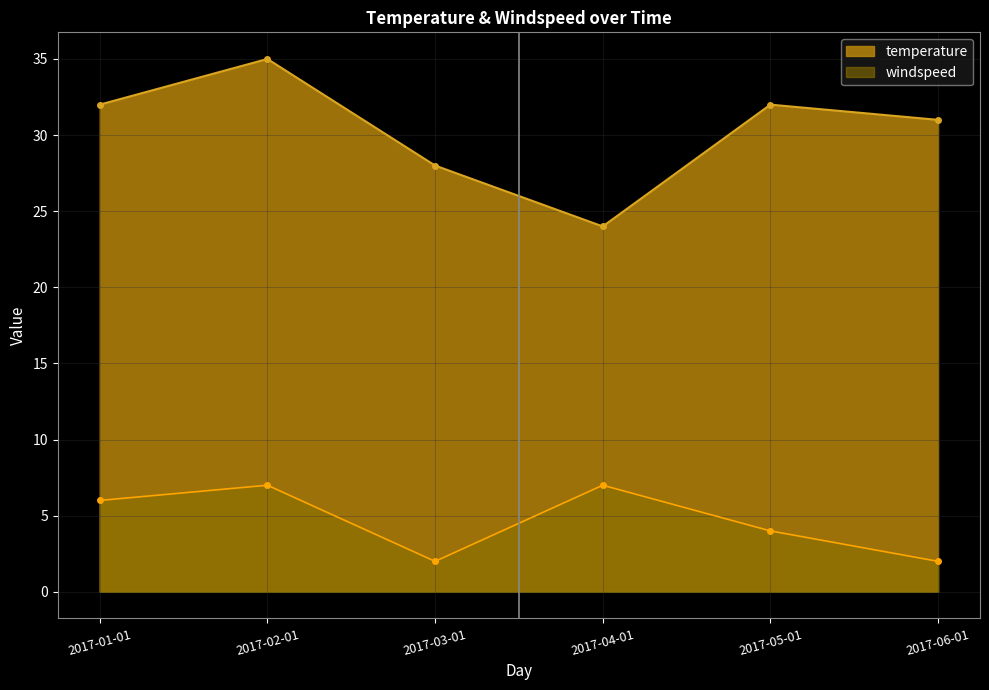

What value does the windspeed series have at 2017-01-01?

6